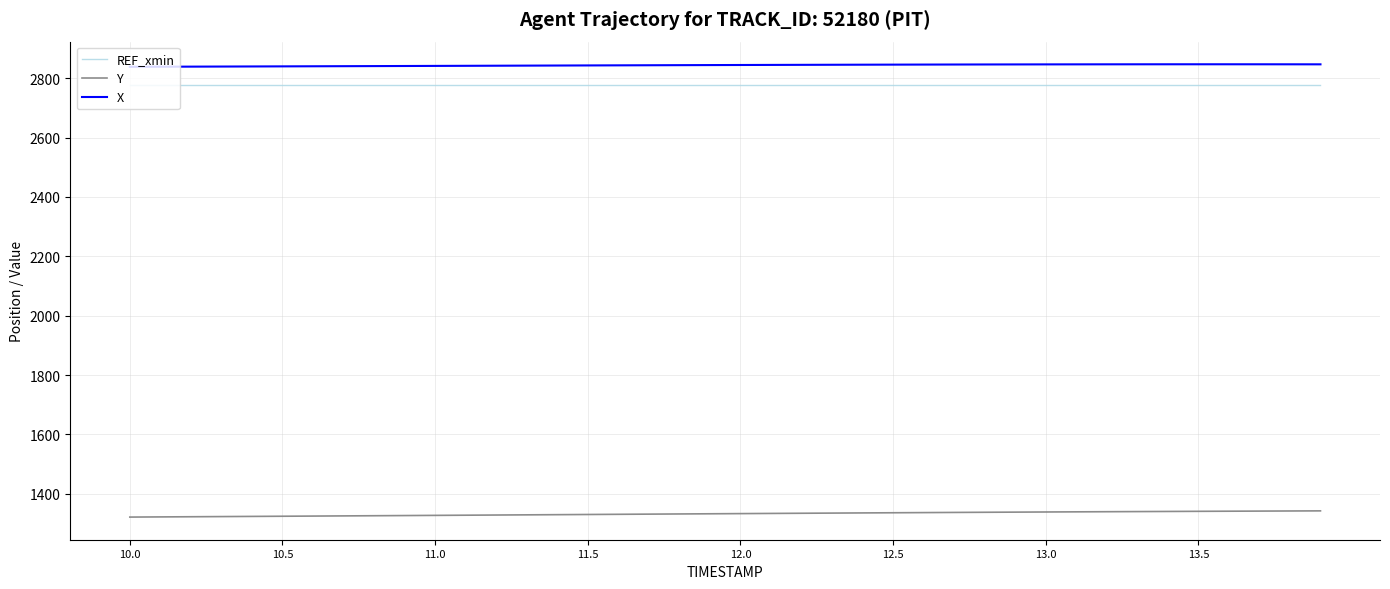

Which series has the largest total across all categories?

X